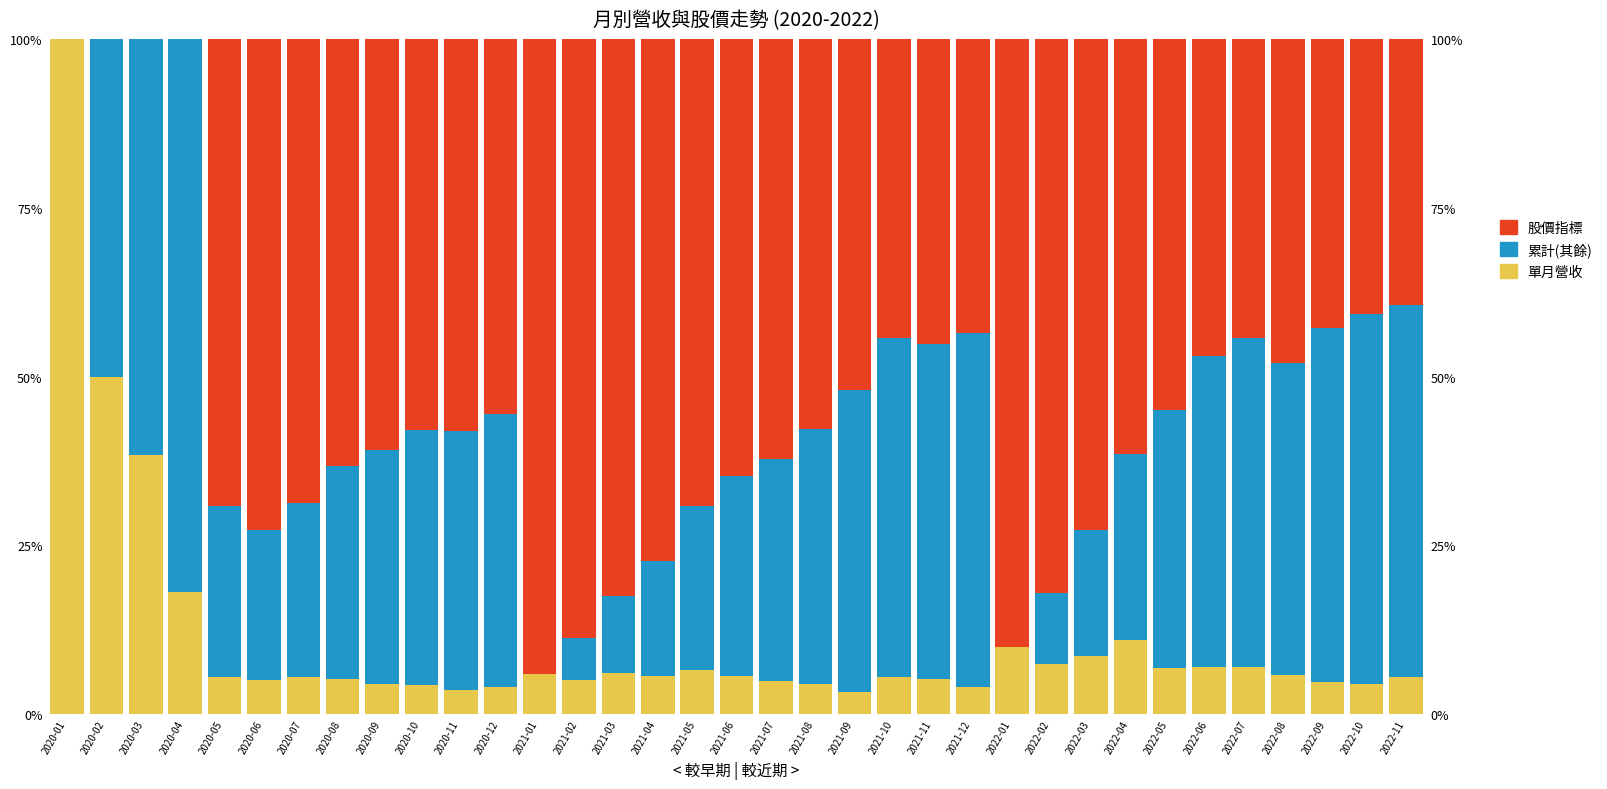

The 累計(其餘) series shows 24.4 at 2021-05. True or false?

True